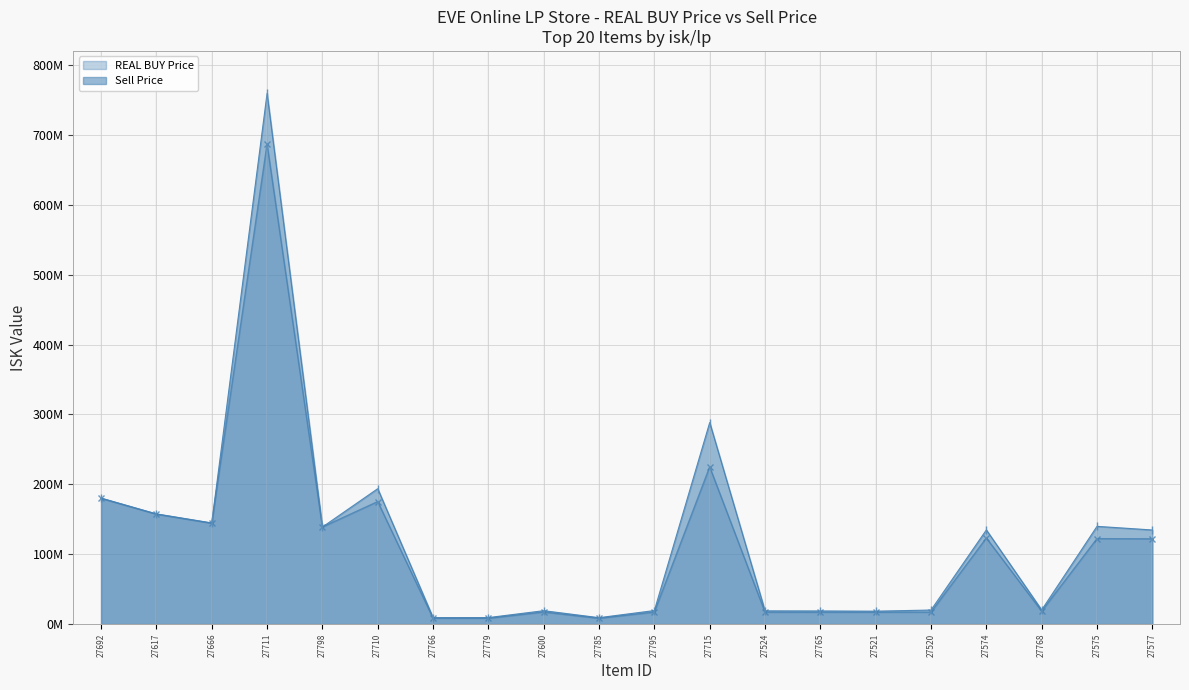

What is the minimum value for REAL BUY Price?

8295000.0